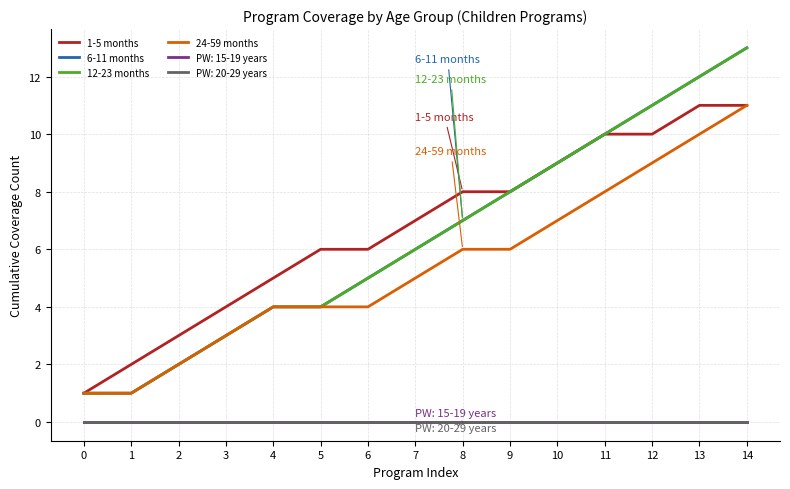

Count the 1-5 months values in the range 4 to 10.

10